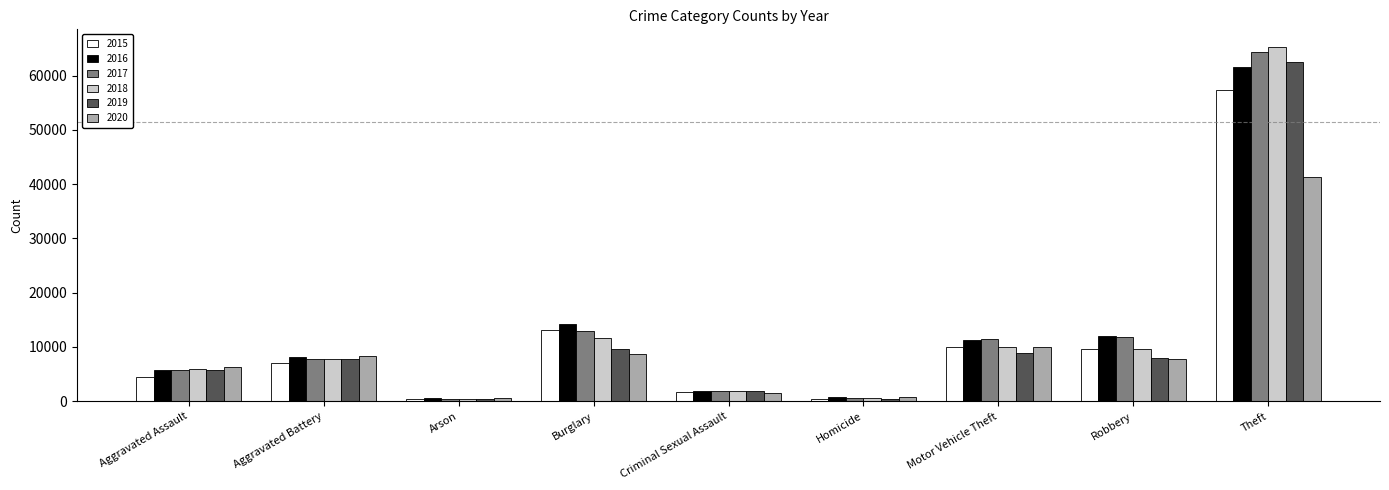

What is the label of the 1st bar from the right?

Theft